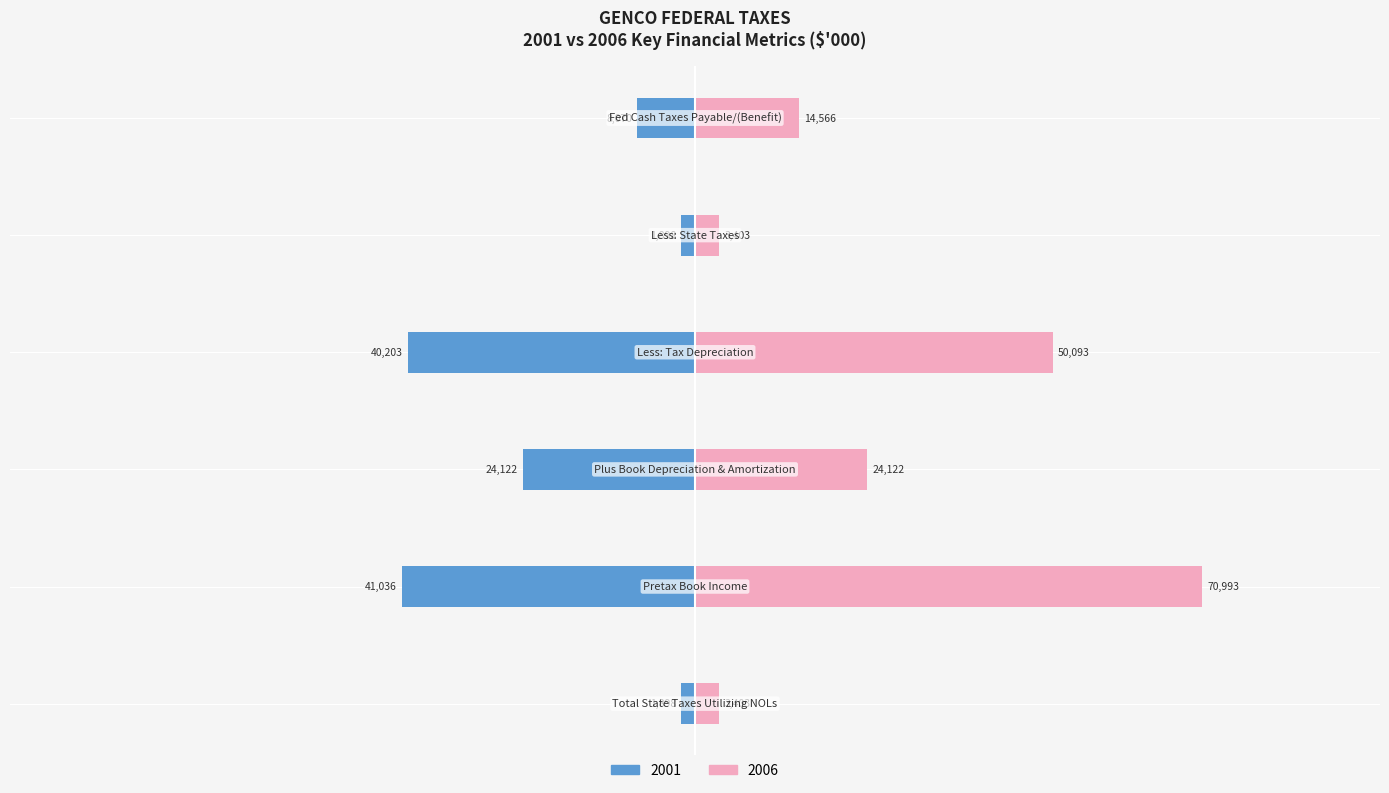

What is the difference between the highest and lowest values at Less: State Taxes?

2843.7